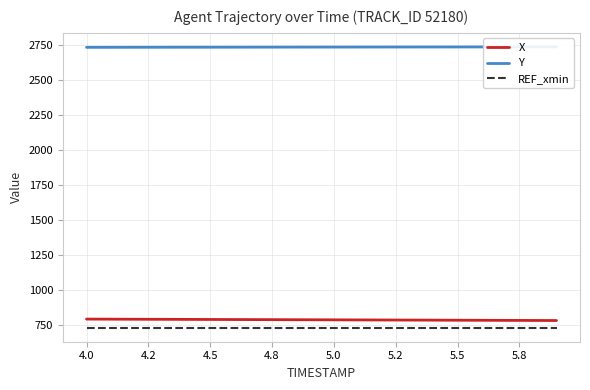

Reading left to right, transcribe all the data shown in this chart.

X: 790.1	789.6	789.1	788.5	788.0	787.5	786.9	786.4	785.9	785.3	784.8	784.2	783.7	783.2	782.6	782.1	781.5	781.0	780.4	779.9
Y: 2732.9	2733.1	2733.3	2733.5	2733.7	2733.9	2734.1	2734.2	2734.4	2734.6	2734.8	2734.9	2735.1	2735.3	2735.4	2735.6	2735.7	2735.8	2736.0	2736.1
REF_xmin: 728.7	728.7	728.7	728.7	728.7	728.7	728.7	728.7	728.7	728.7	728.7	728.7	728.7	728.7	728.7	728.7	728.7	728.7	728.7	728.7